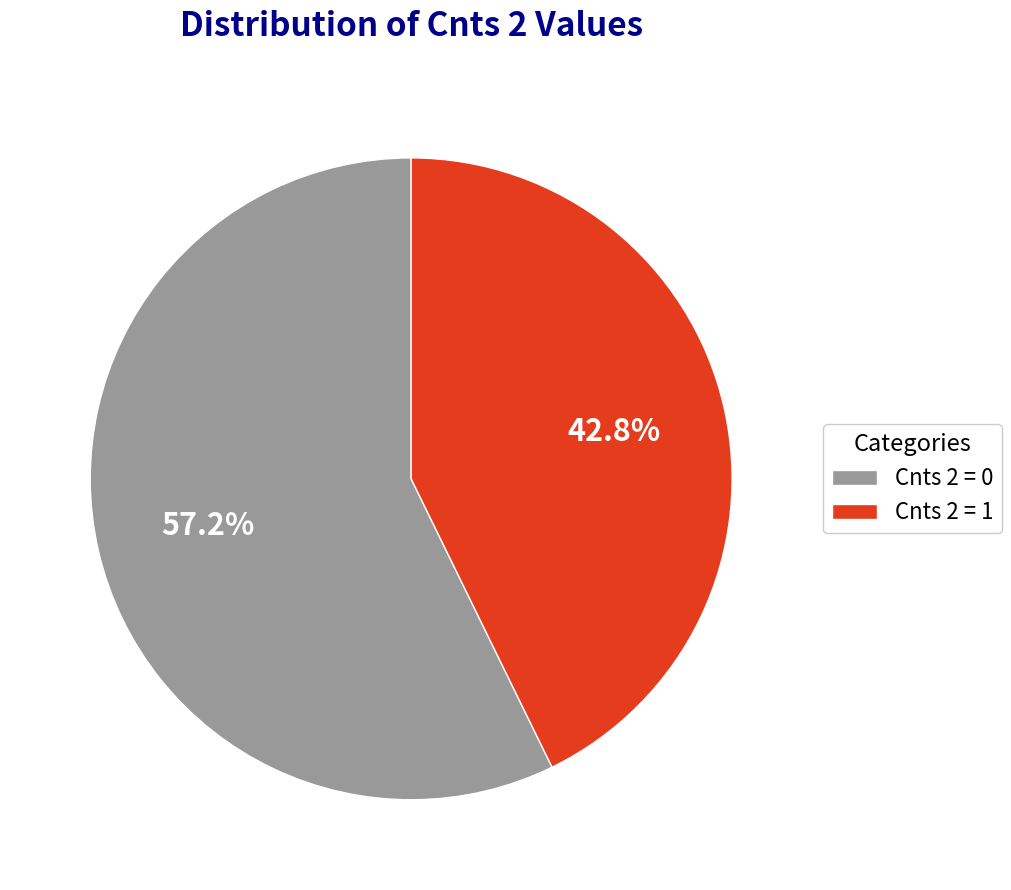

Does any single category account for the majority?

Yes